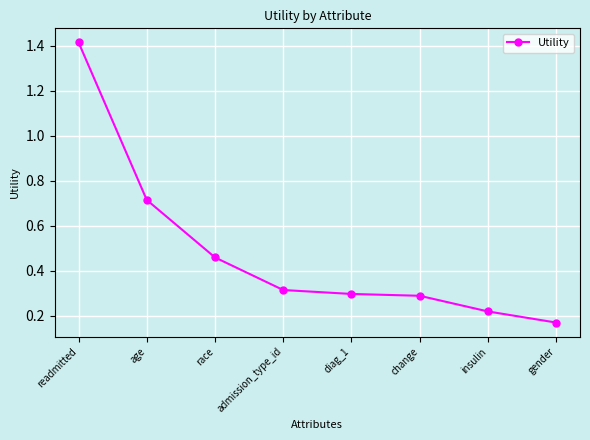

True or false: the data shows 0.3 at diag_1.

True